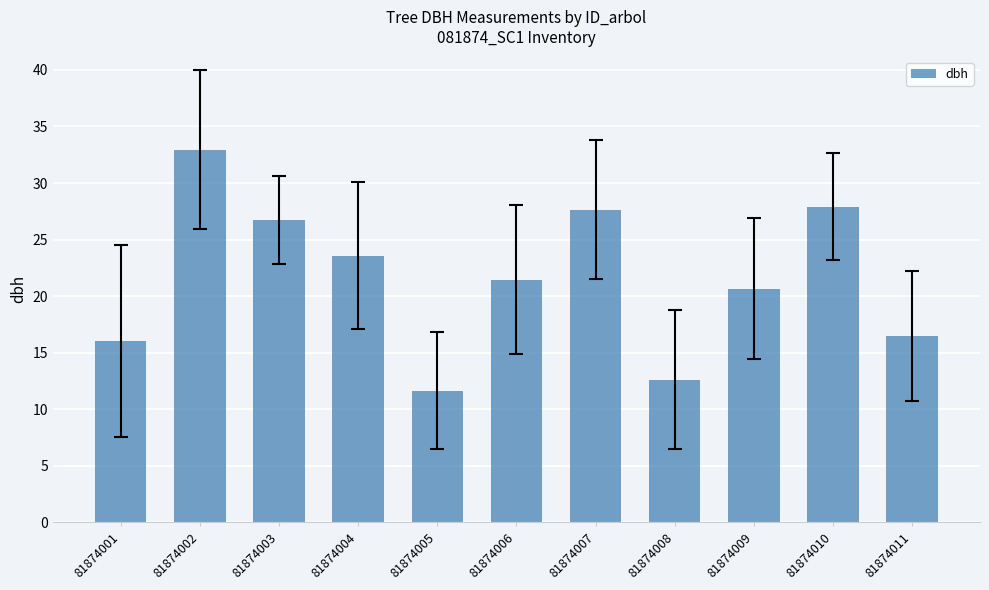

True or false: the data shows 16.5 at 81874008.

False